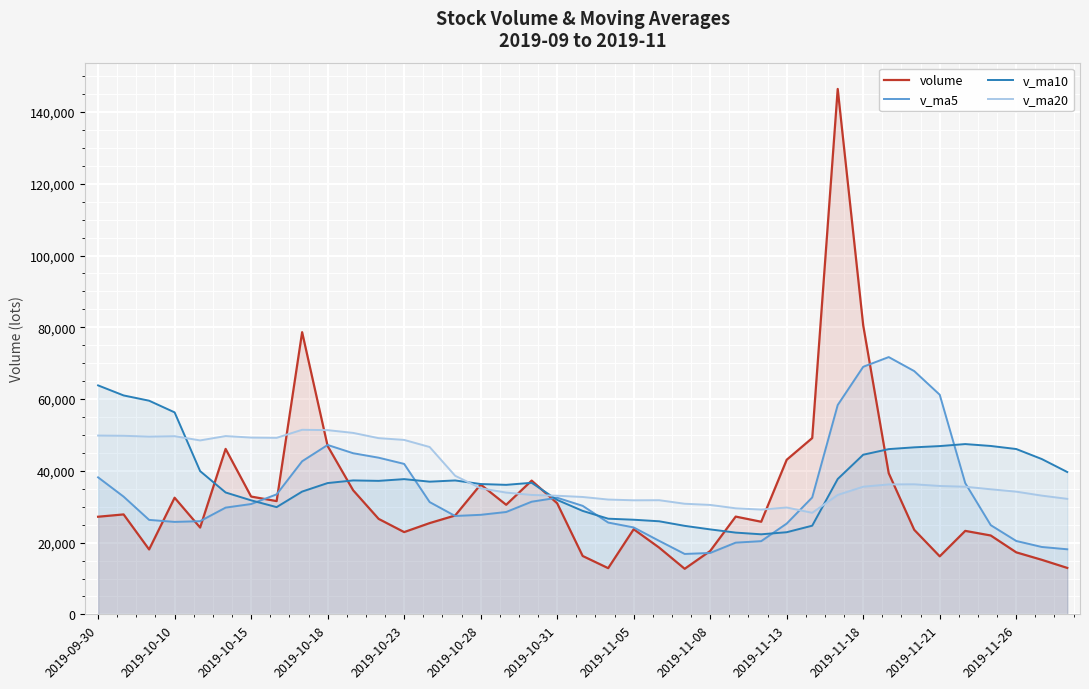

What position from the right is 23?

16